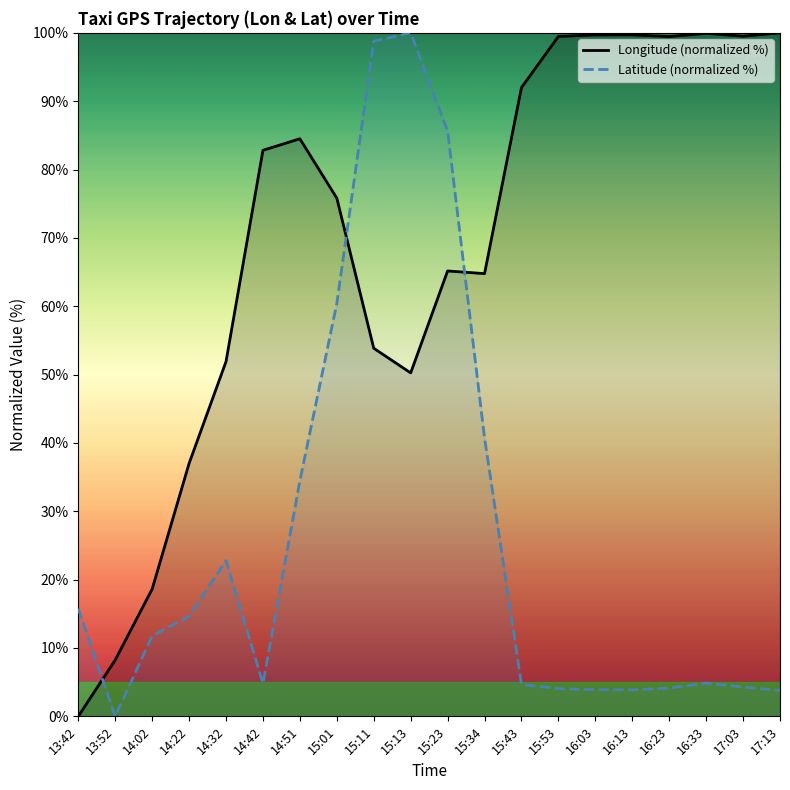

The Longitude (normalized %) series shows 23.8 at 15:01. True or false?

False